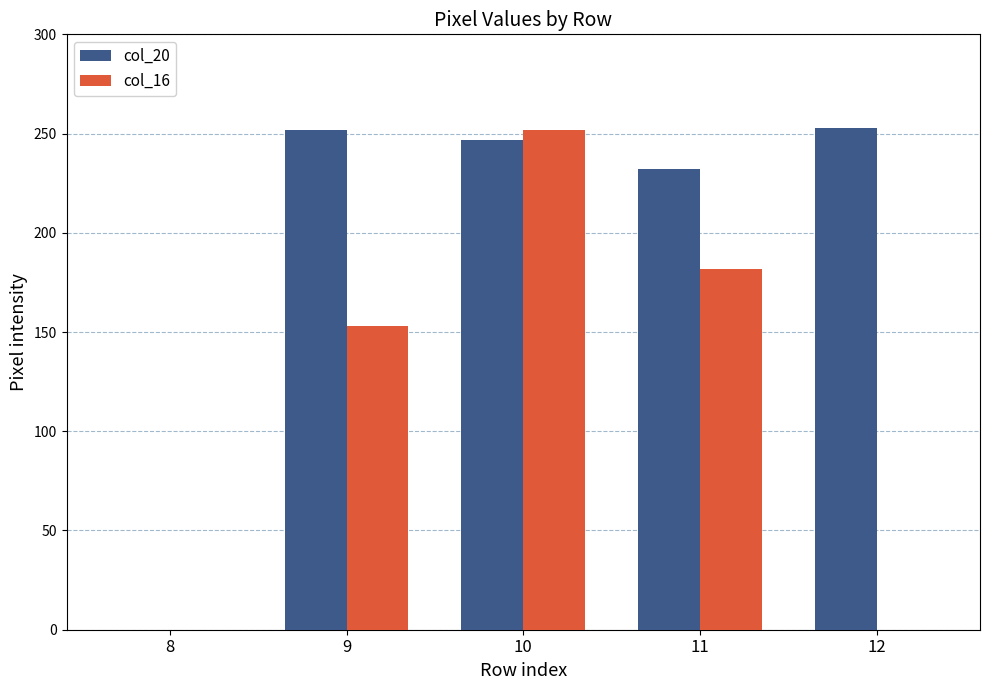

Count the number of categories in the chart.

5